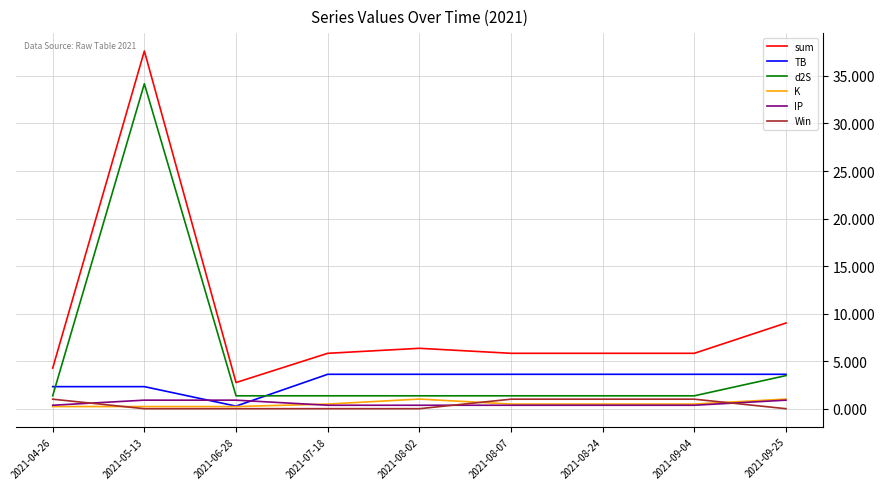

Which label corresponds to the largest value in the chart?

2021-05-13